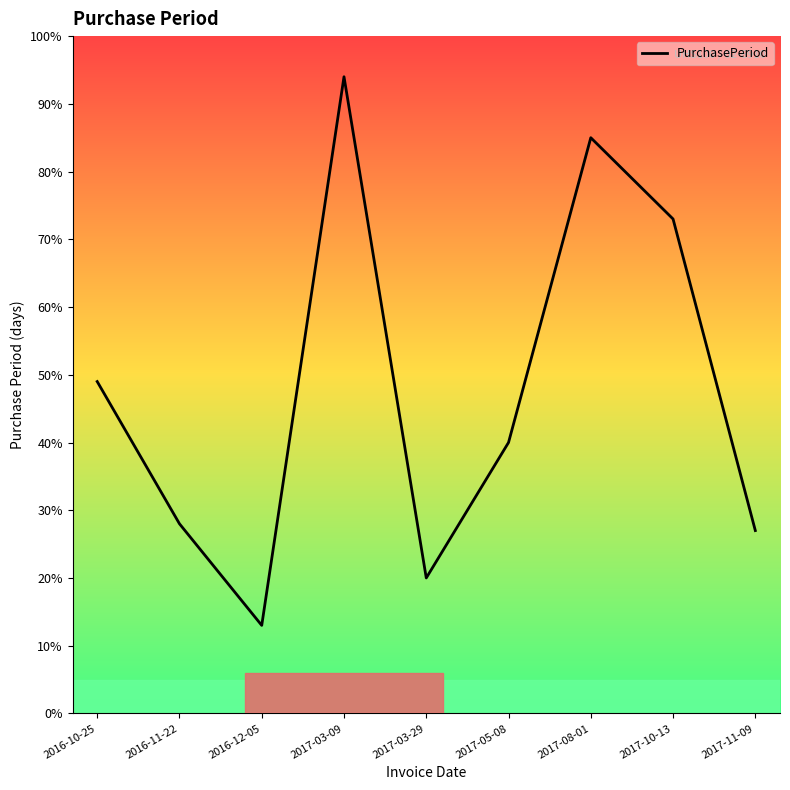

Reading right to left, list all the values displayed in this chart.

27	73	85	40	20	94	13	28	49